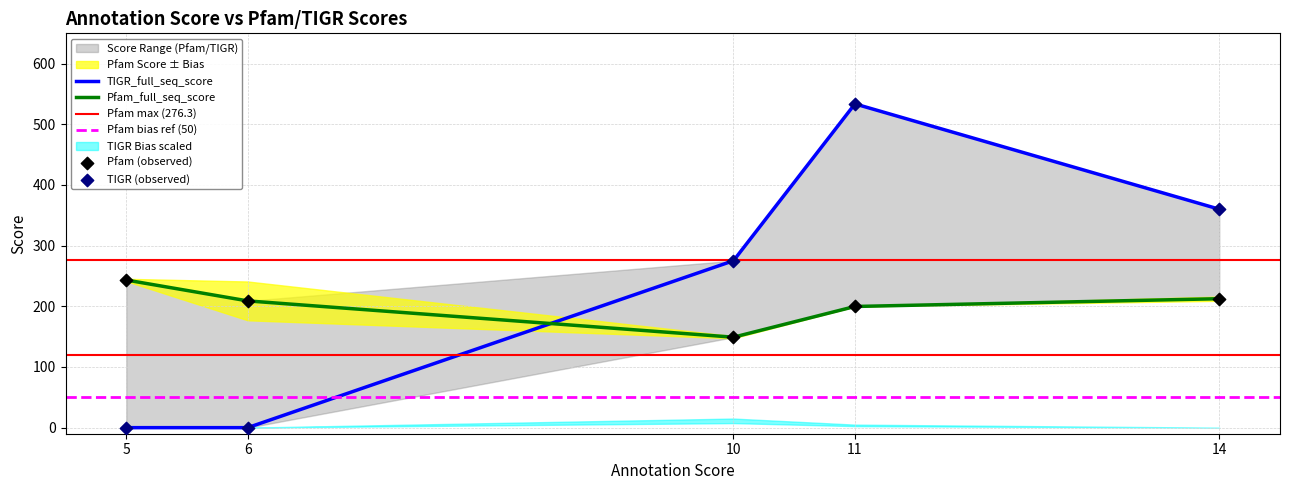

Which series reaches the minimum Y coordinate?

TIGR_full_seq_score